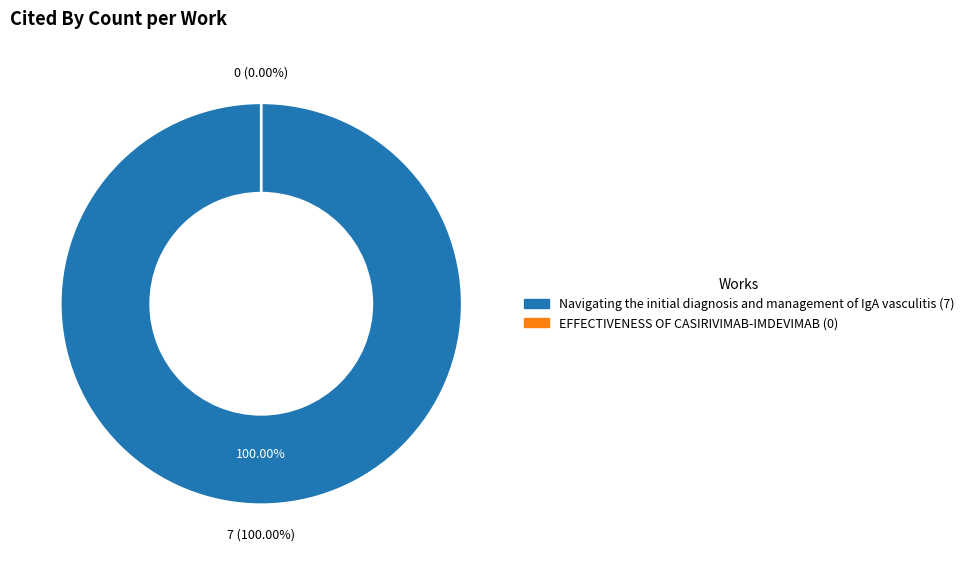

Which category has the smallest portion of the pie?

EFFECTIVENESS OF CASIRIVIMAB-IMDEVIMAB